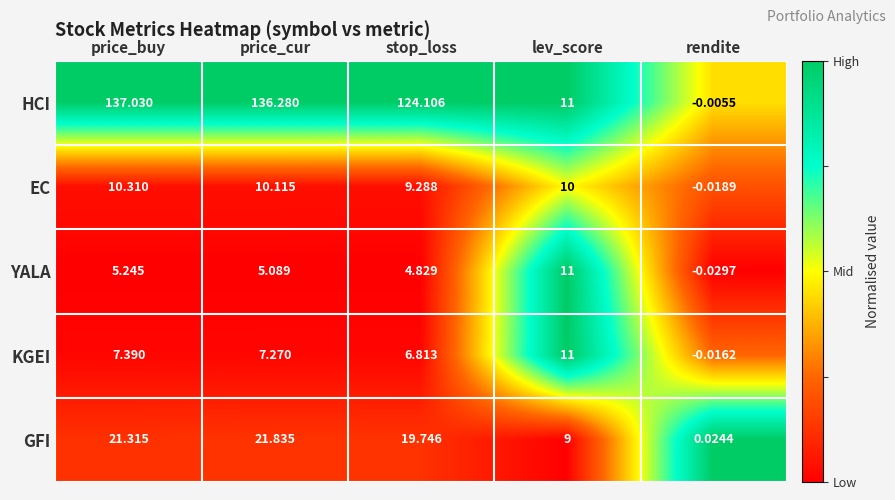

Which series has the largest range (max minus min)?

HCI